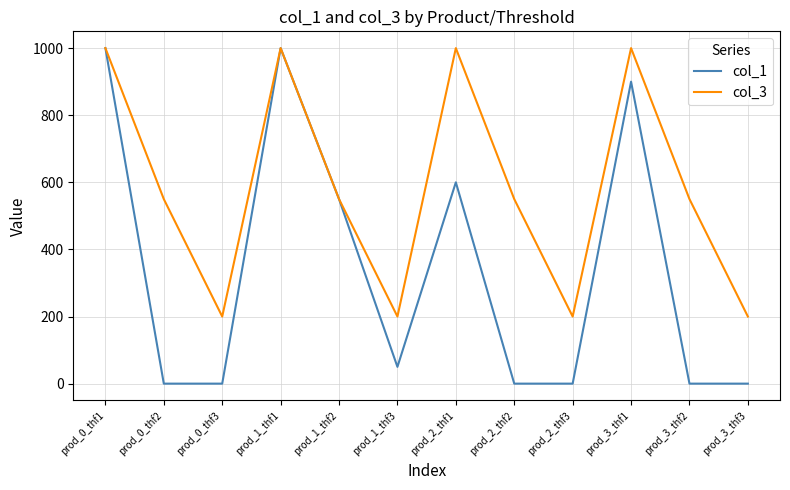

List the series in order of their overall mean, highest first.

col_3, col_1